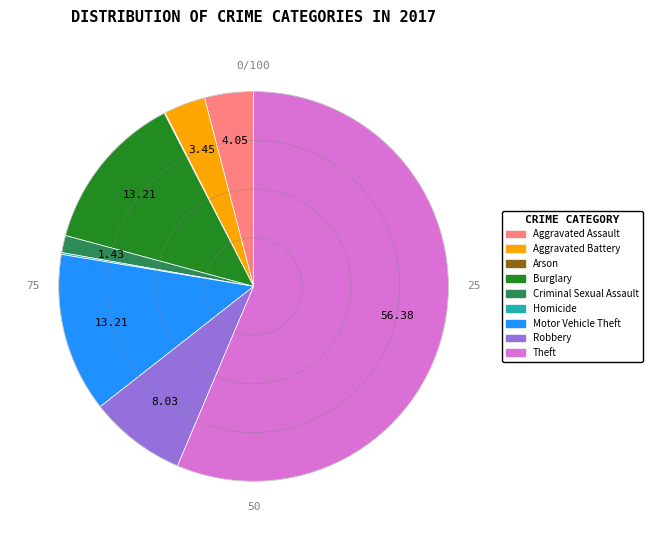

Does Aggravated Battery account for over 50% of the chart?

No